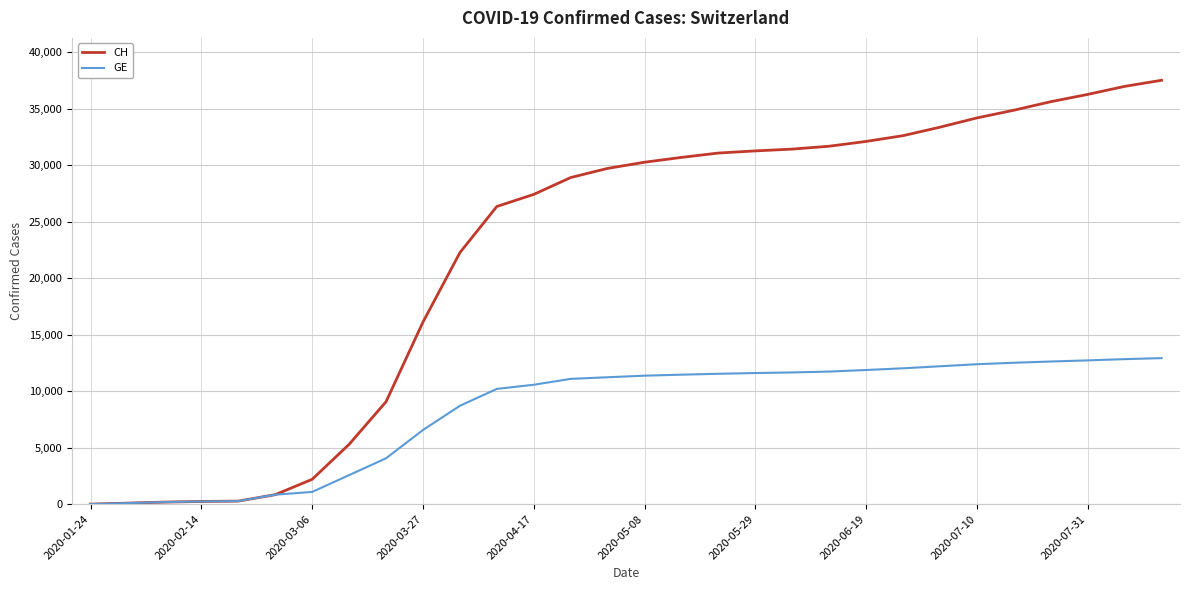

Which series has the largest range (max minus min)?

CH